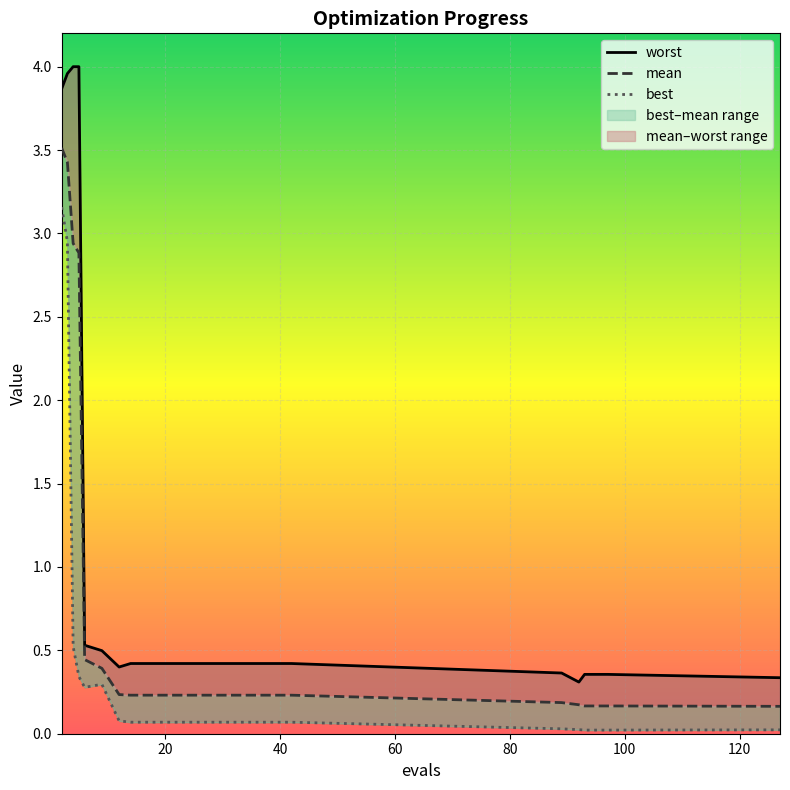

What is the lowest value of the mean series?

0.2